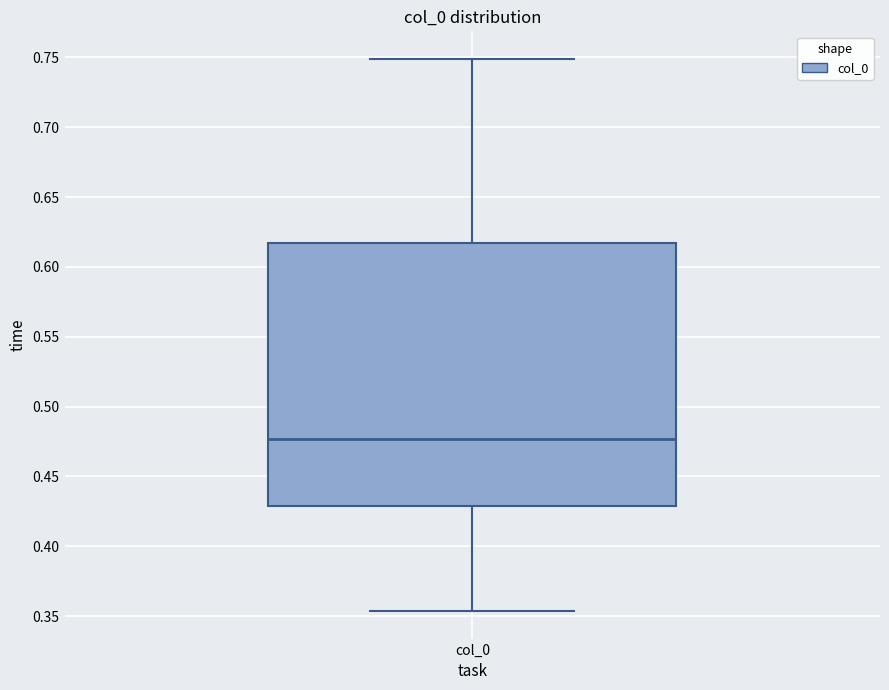

Where does the lower whisker of the box for col_0 end on the y-axis? The values are not printed on the chart, so give them approximately, as read against the axis.

0.355